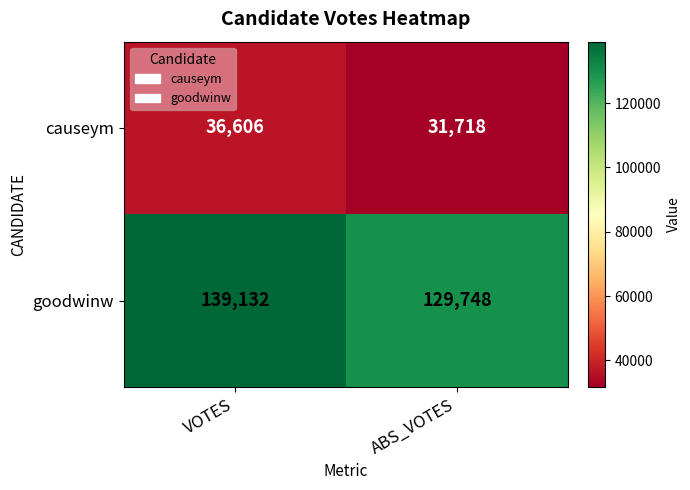

What value does the causeym series have at ABS_VOTES?

31718